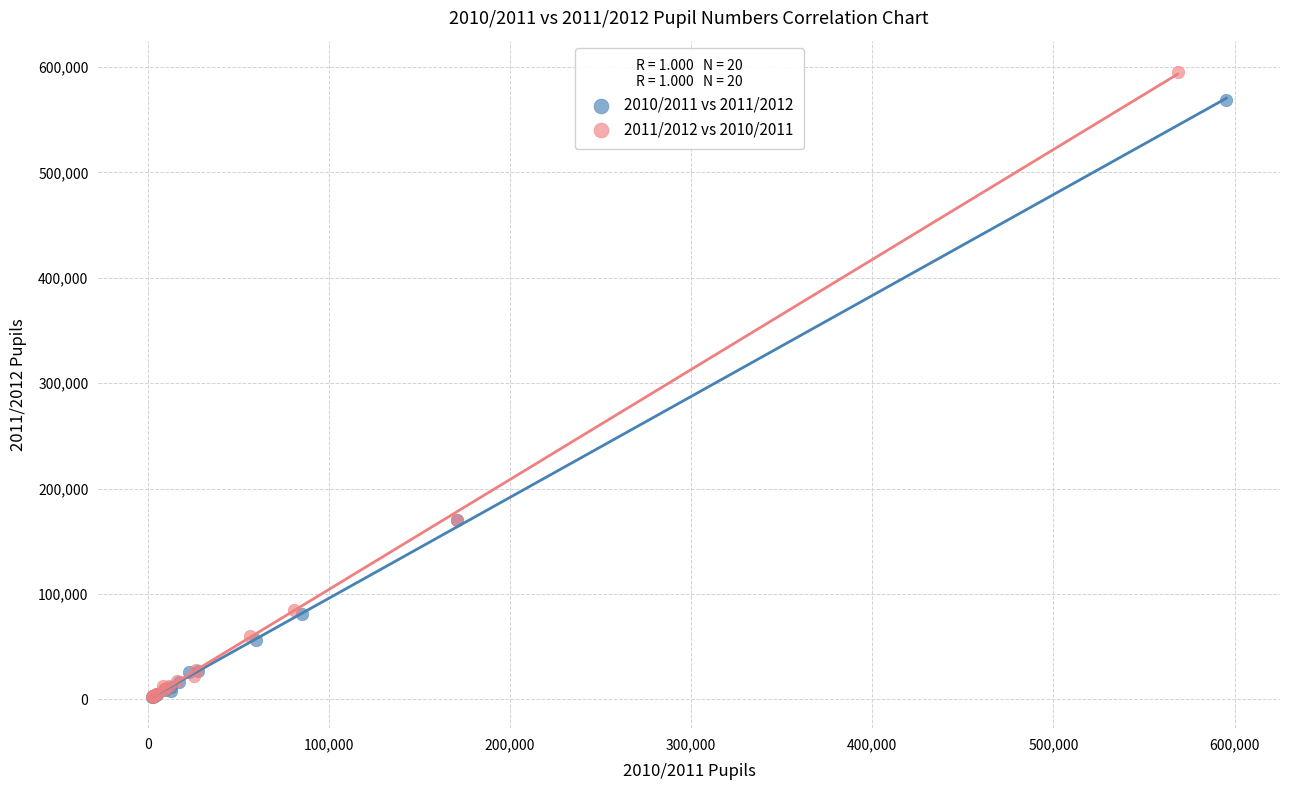

Which series contains the highest Y value?

2011/2012 vs 2010/2011